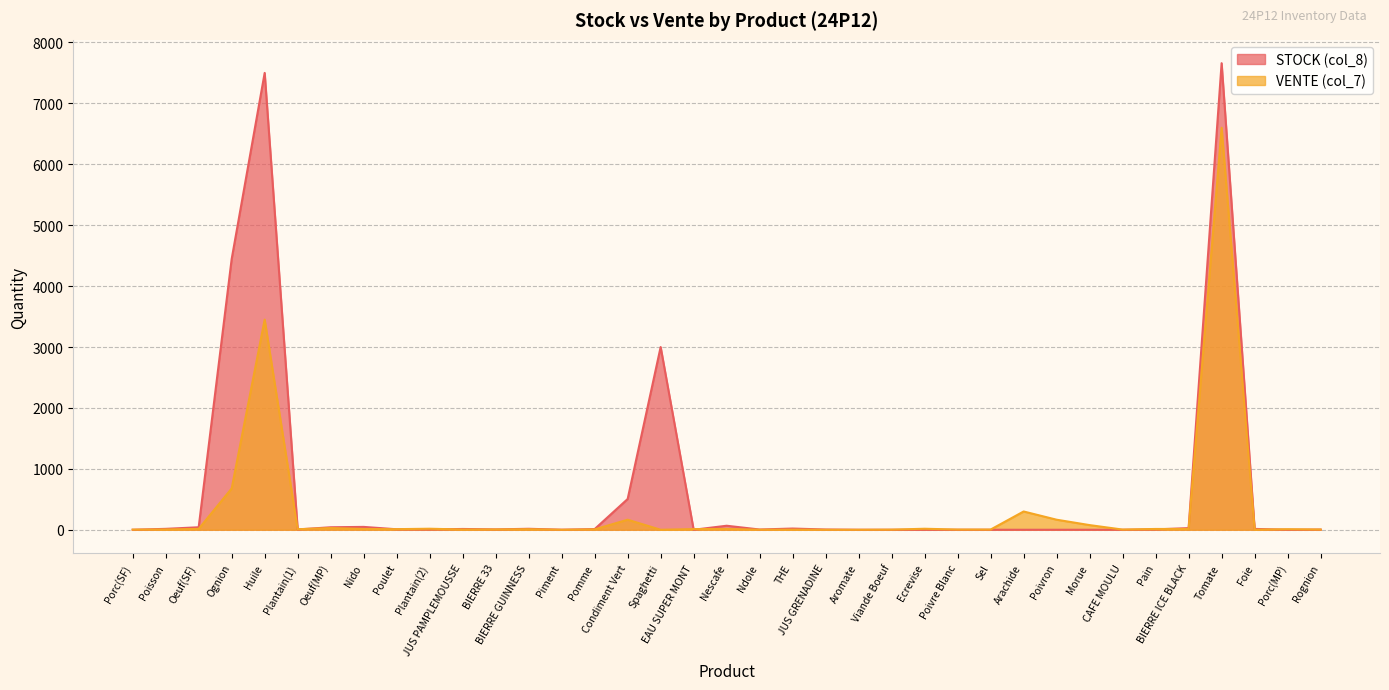

Reading left to right, what are all the values shown in this chart?

STOCK (col_8): Porc(SF)=0.0	Poisson=15.0	Oeuf(SF)=41.0	Ognion=4445.0	Huile=7500.0	Plantain(1)=5.0	Oeuf(MP)=41.0	Nido=47.0	Poulet=8.0	Plantain(2)=5.0	JUS PAMPLEMOUSSE=13.0	BIERRE 33=6.0	BIERRE GUINNESS=16.0	Piment=1.0	Pomme=11.0	Condiment Vert=505.0	Spaghetti=3000.0	EAU SUPER MONT=0.0	Nescafe=66.0	Ndole=4.0	THE=20.0	JUS GRENADINE=4.0	Aromate=0.0	Viande Boeuf=0.0	Ecrevise=0.0	Poivre Blanc=0.0	Sel=0.0	Arachide=0.0	Poivron=0.0	Morue=0.0	CAFE MOULU=0.0	Pain=6.0	BIERRE ICE BLACK=27.0	Tomate=7660.0	Foie=14.0	Porc(MP)=0.0	Rognion=3.0
VENTE (col_7): Porc(SF)=2.0	Poisson=5.0	Oeuf(SF)=14.0	Ognion=678.0	Huile=3450.0	Plantain(1)=9.0	Oeuf(MP)=28.0	Nido=13.0	Poulet=10.0	Plantain(2)=17.0	JUS PAMPLEMOUSSE=4.0	BIERRE 33=5.0	BIERRE GUINNESS=9.0	Piment=0.0	Pomme=6.0	Condiment Vert=165.0	Spaghetti=0.0	EAU SUPER MONT=11.0	Nescafe=13.0	Ndole=1.0	THE=2.0	JUS GRENADINE=0.0	Aromate=0.0	Viande Boeuf=2.0	Ecrevise=16.6	Poivre Blanc=3.3	Sel=3.3	Arachide=300.0	Poivron=165.0	Morue=76.4	CAFE MOULU=3.0	Pain=13.0	BIERRE ICE BLACK=13.0	Tomate=6600.0	Foie=1.0	Porc(MP)=9.0	Rognion=4.0